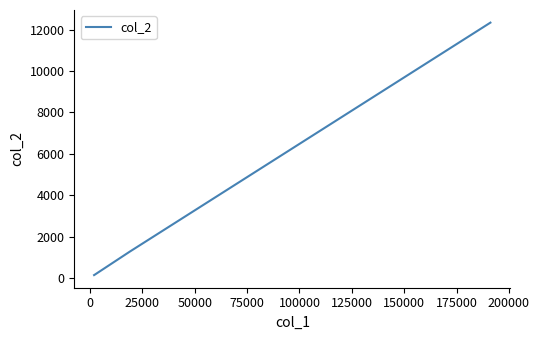

True or false: the data has more than 2 interior local peaks.

False